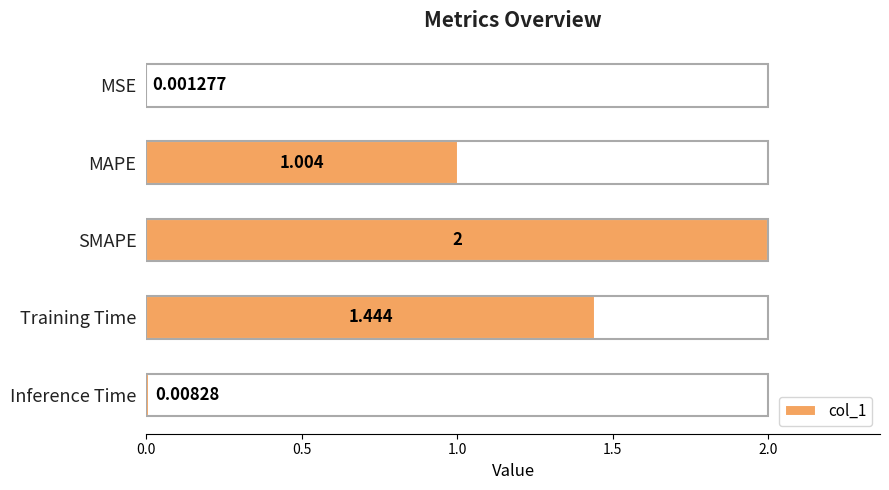

Where is the data nearest to the value 1?

MAPE